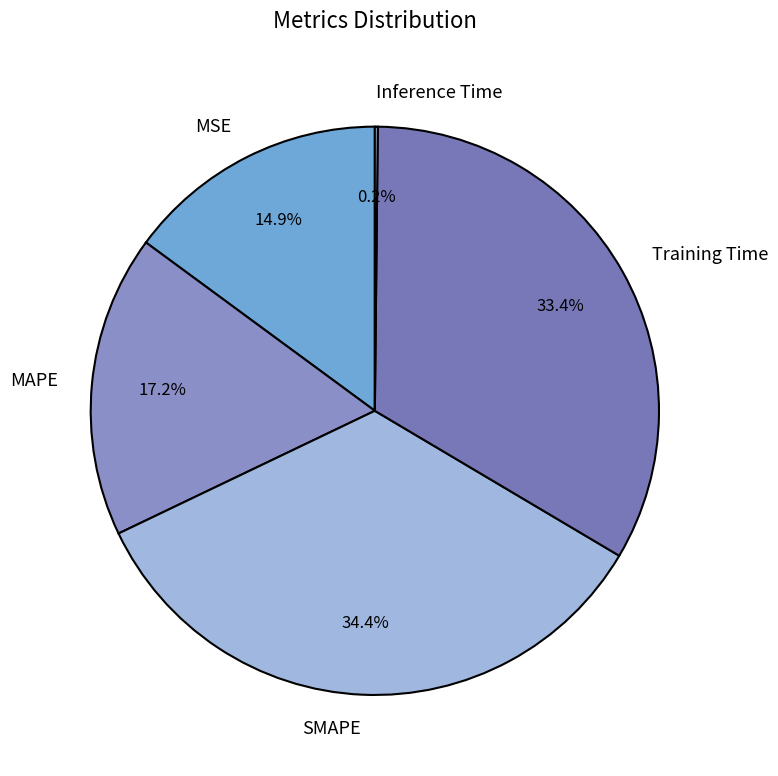

How much of the chart is everything except MAPE?

82.8%